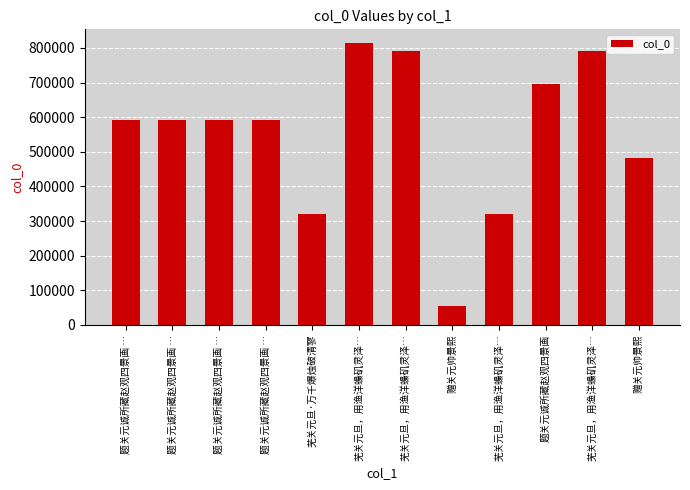

Approximately how many times larger is the value at 题关元诚所藏赵观四景画 compared to 芜关元旦，用渔洋蟂矶灵泽…?

0.9